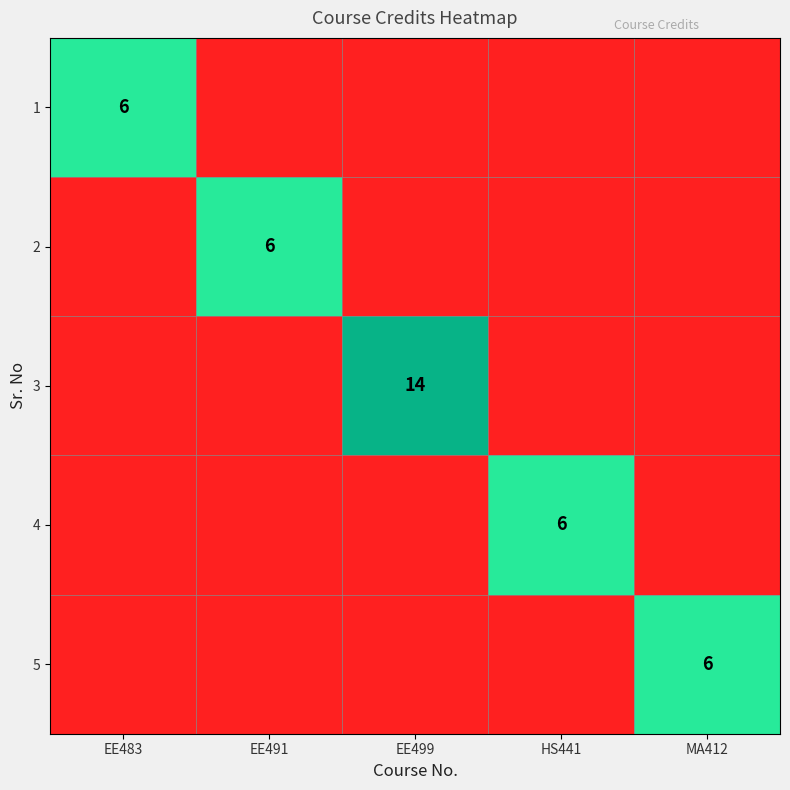

List the series in order of their overall mean, lowest first.

1, 2, 3, 4, 5